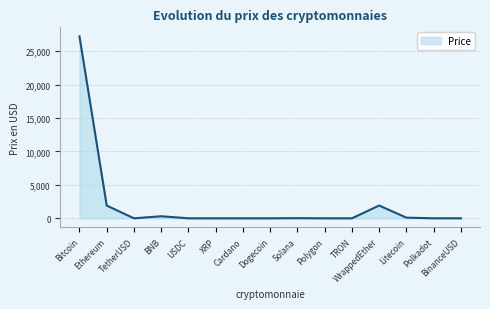

At which category does the data reach its first local valley?

TetherUSD